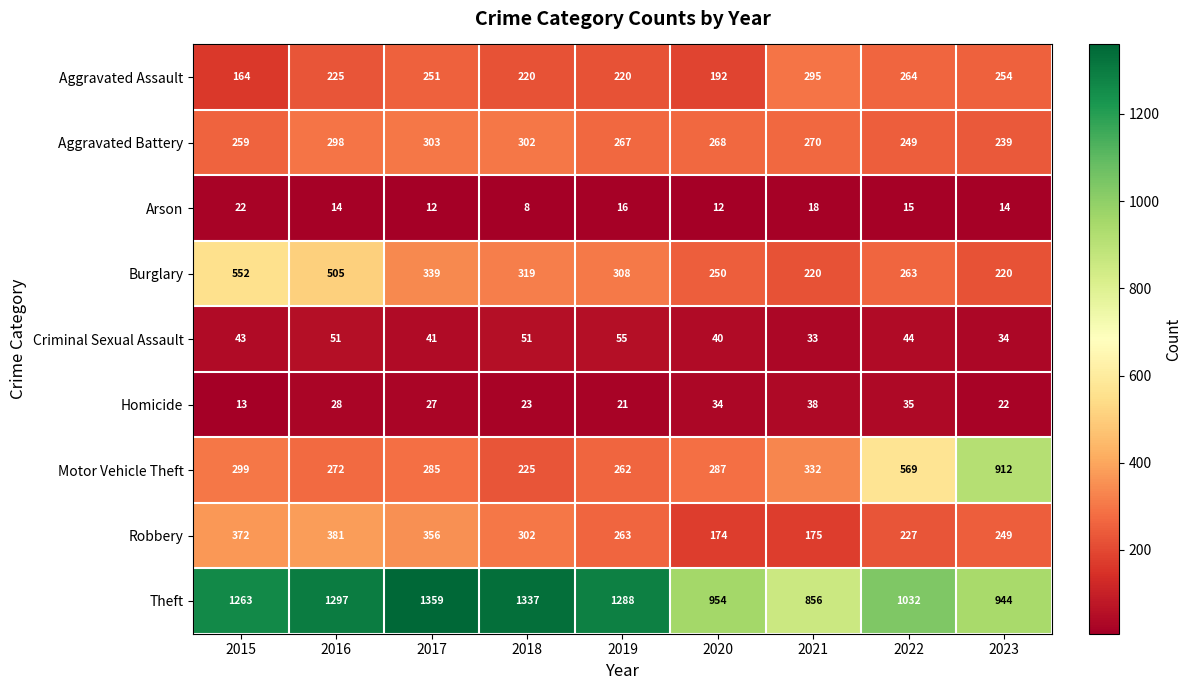

What is the approximate value of Criminal Sexual Assault at 2019, to the nearest 10?

60